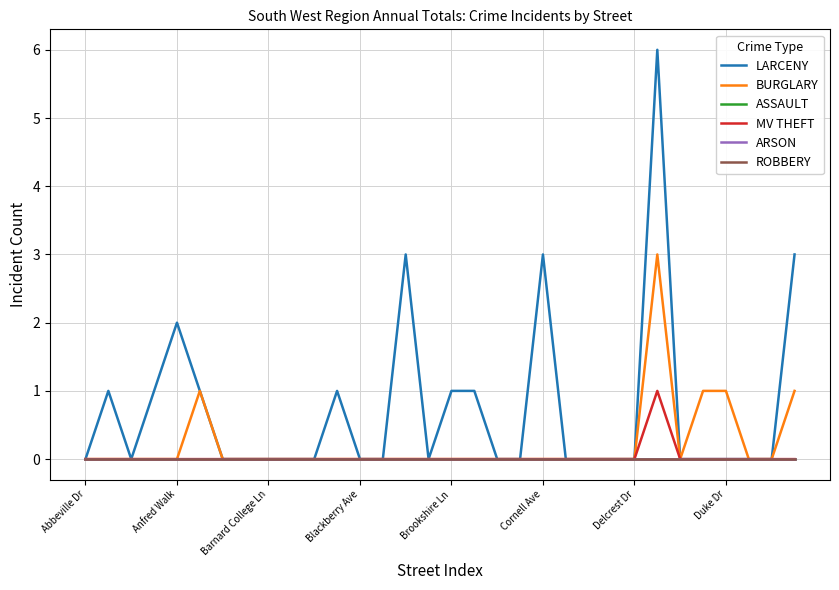

Does the chart display data point markers on the line(s)?

No